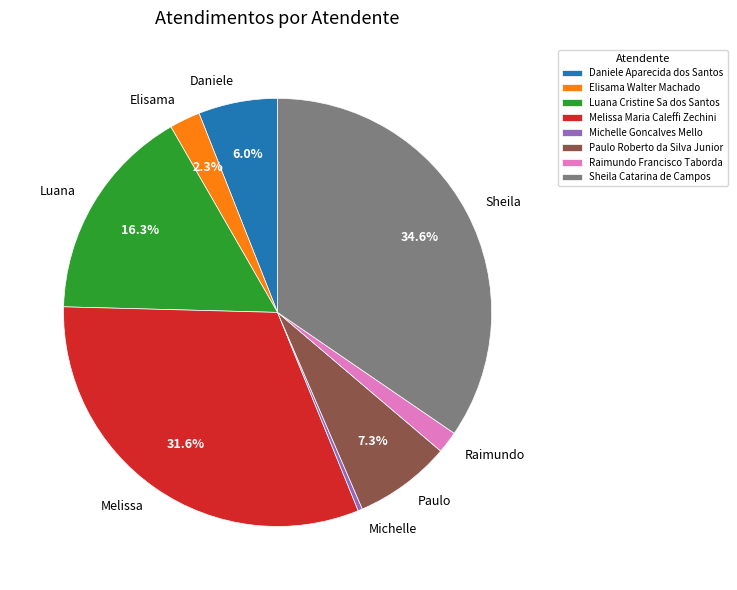

Combined, do Melissa and Luana account for over 50%?

No